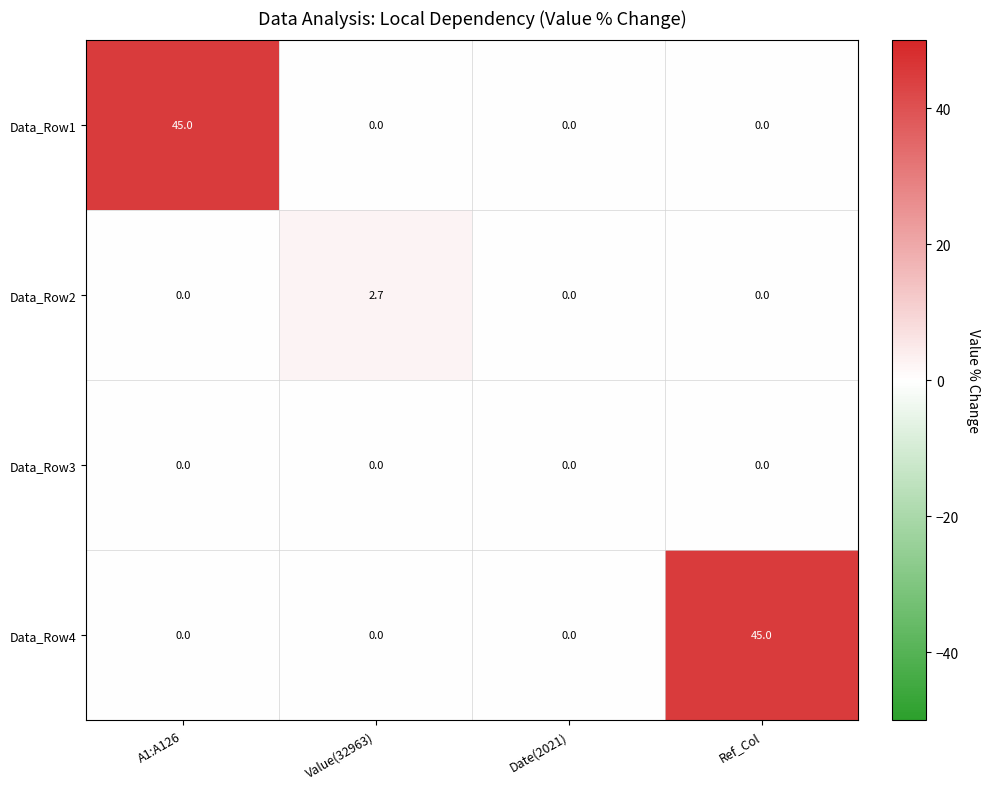

What is the total value across all series at A1:A126?

45.0